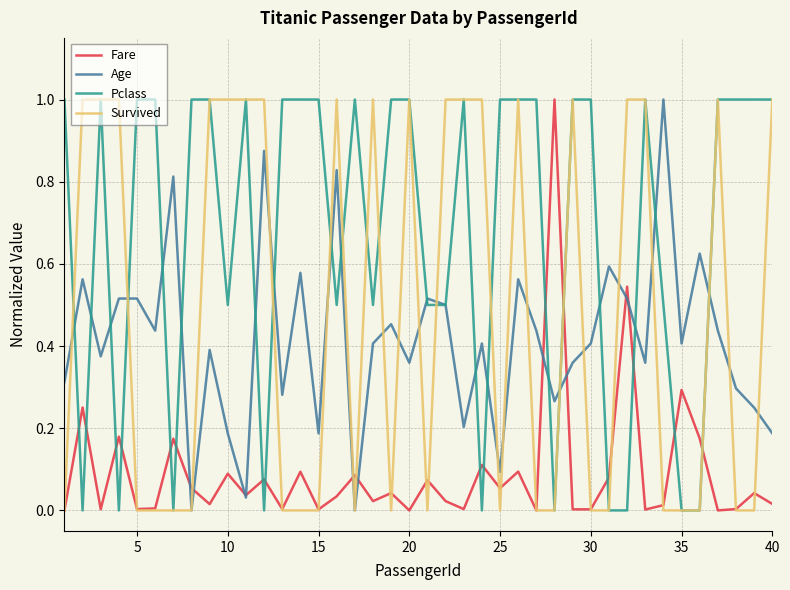

Which series has the largest total across all categories?

Pclass